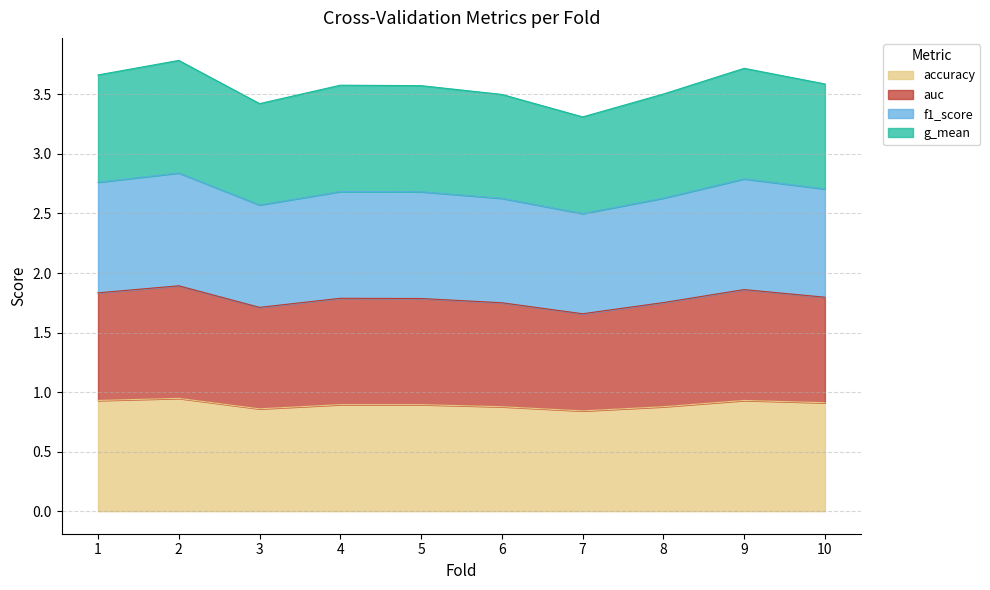

At which category does the chart reach its minimum across all series?

7